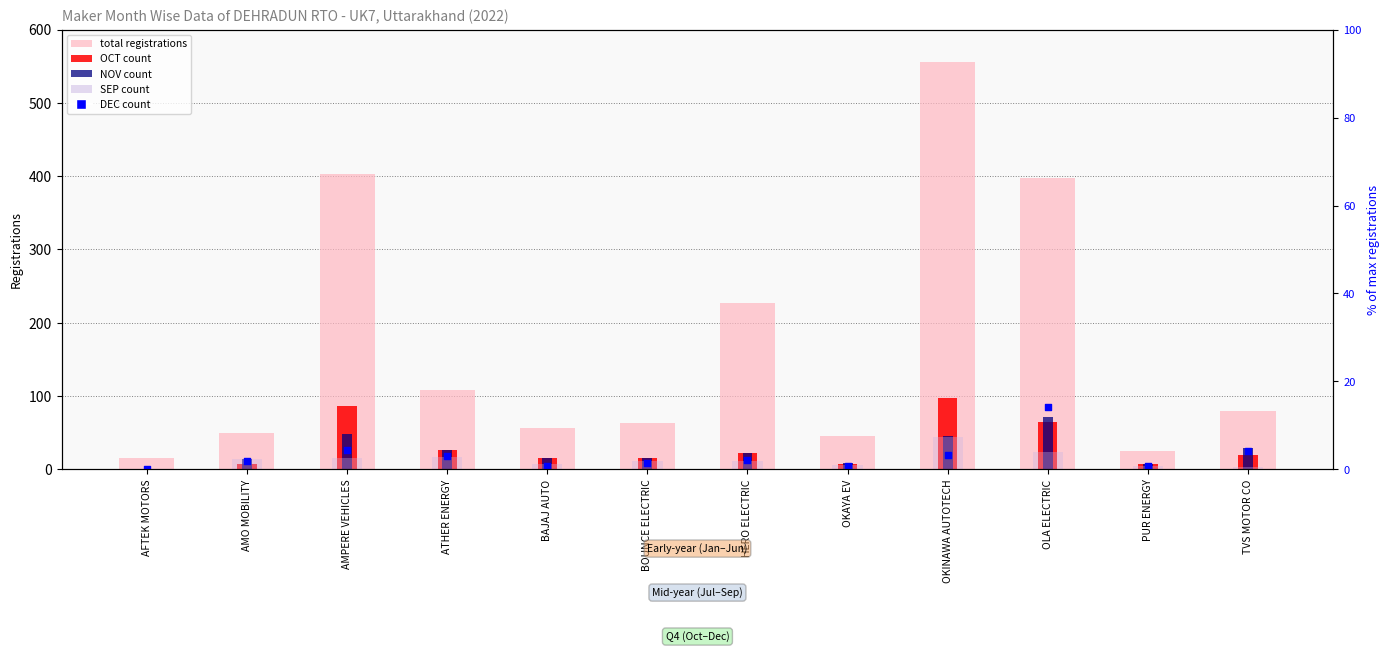

Is the value of DEC count at AFTEK MOTORS greater than the value of SEP count at BOUNCE ELECTRIC?

No